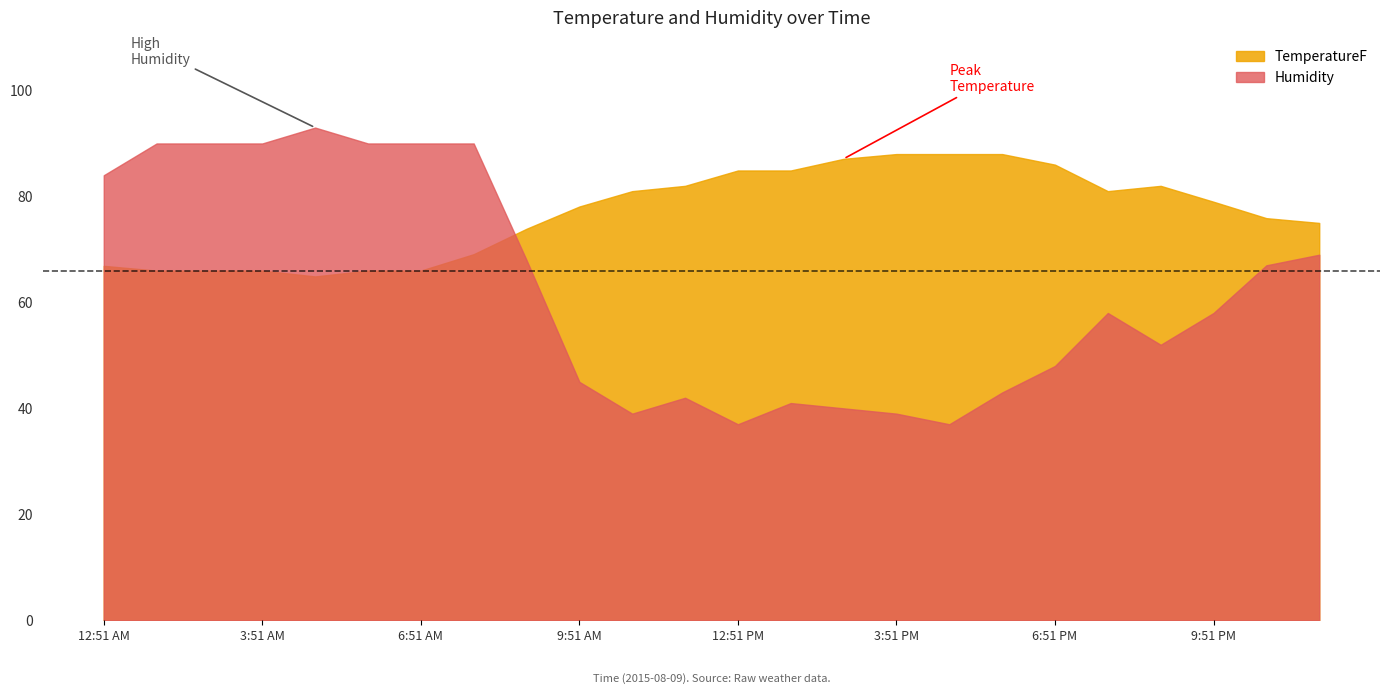

Which series has the largest total across all categories?

TemperatureF